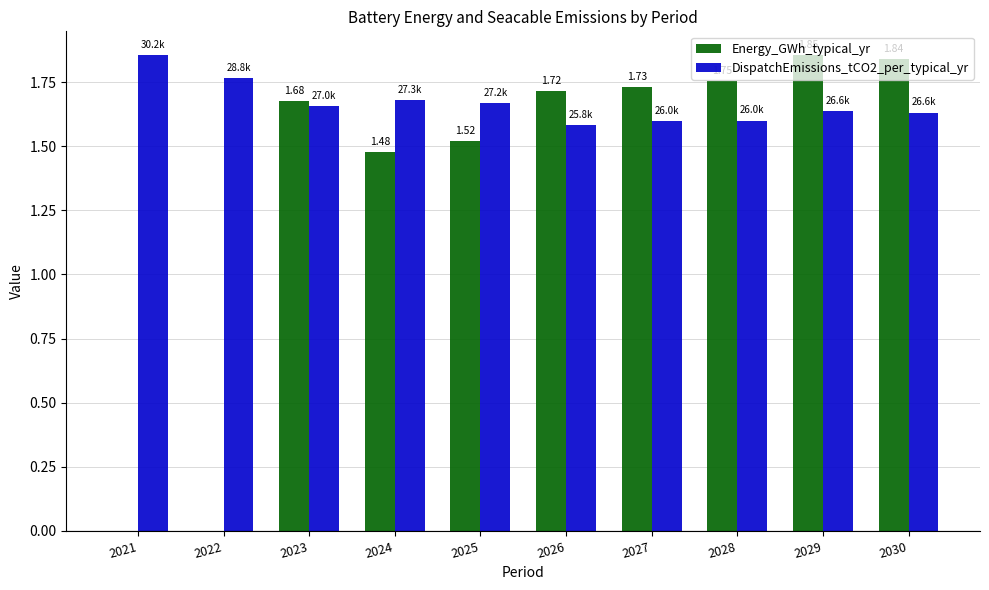

What is the sum of the DispatchEmissions_tCO2_per_typical_yr values at 2026 and 2024?

3.3